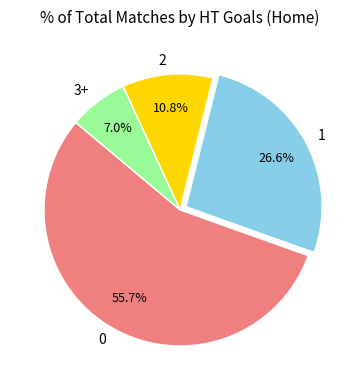

Approximately how many times larger is the value at 0 compared to 1?

2.1